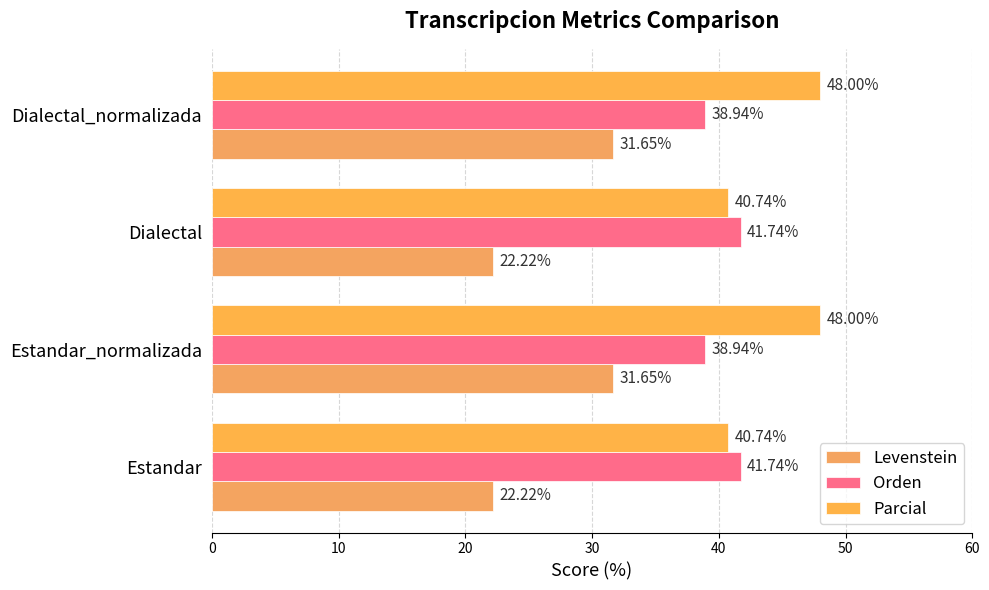

Count the number of data series in this chart.

3